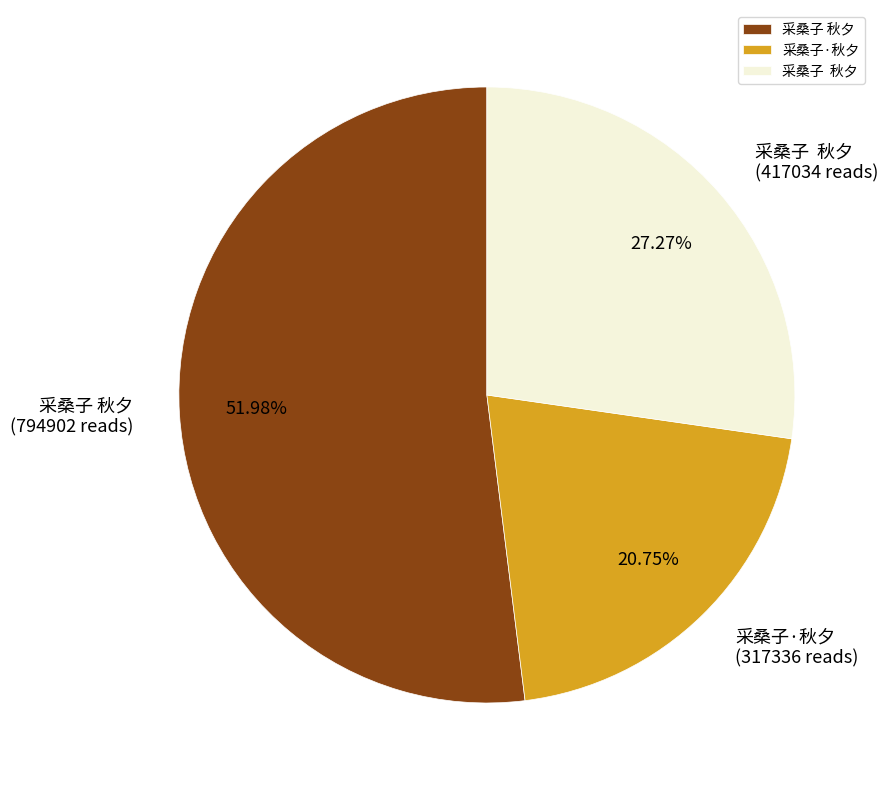

Does any single category account for the majority?

Yes